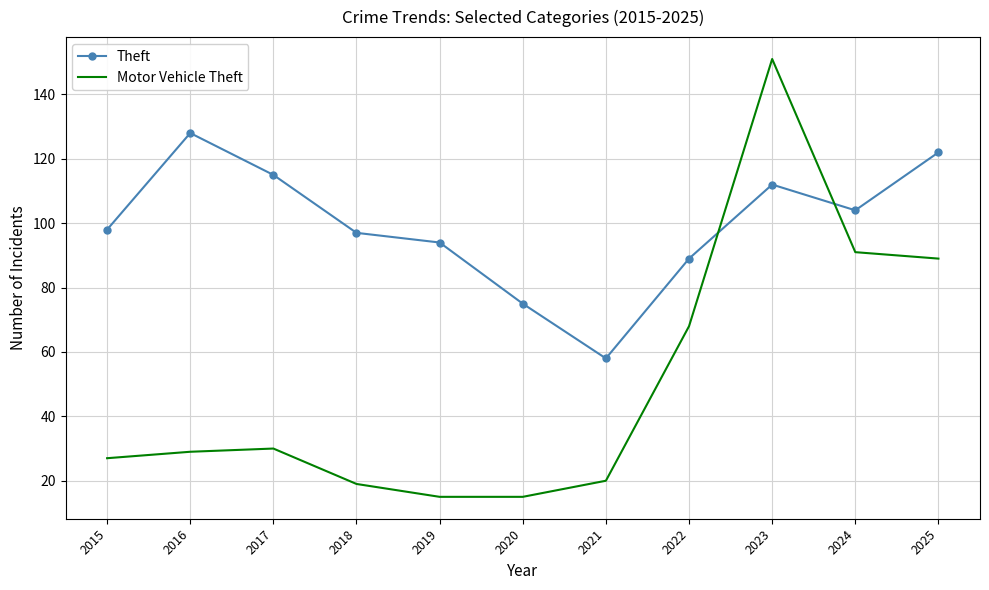

What is the spread (max minus min) of values at 2024?

13